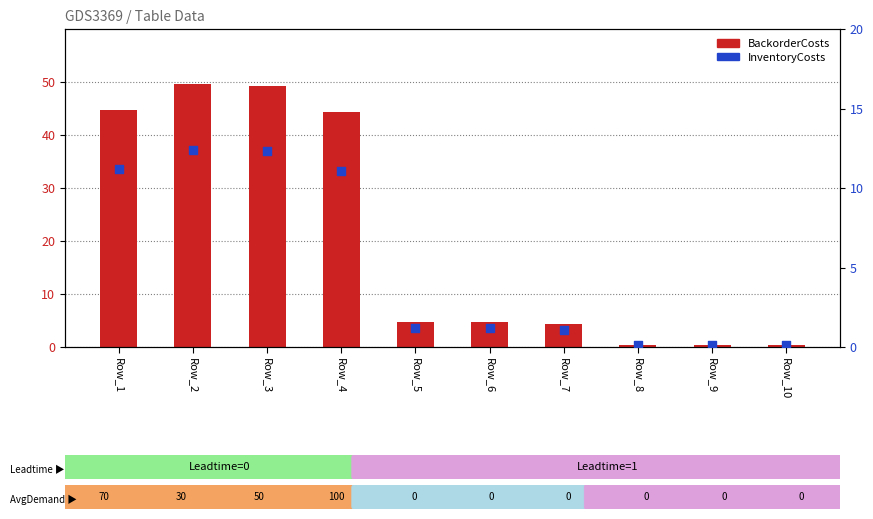

Is the value of BackorderCosts at Row_5 greater than the value of InventoryCosts at Row_8?

Yes